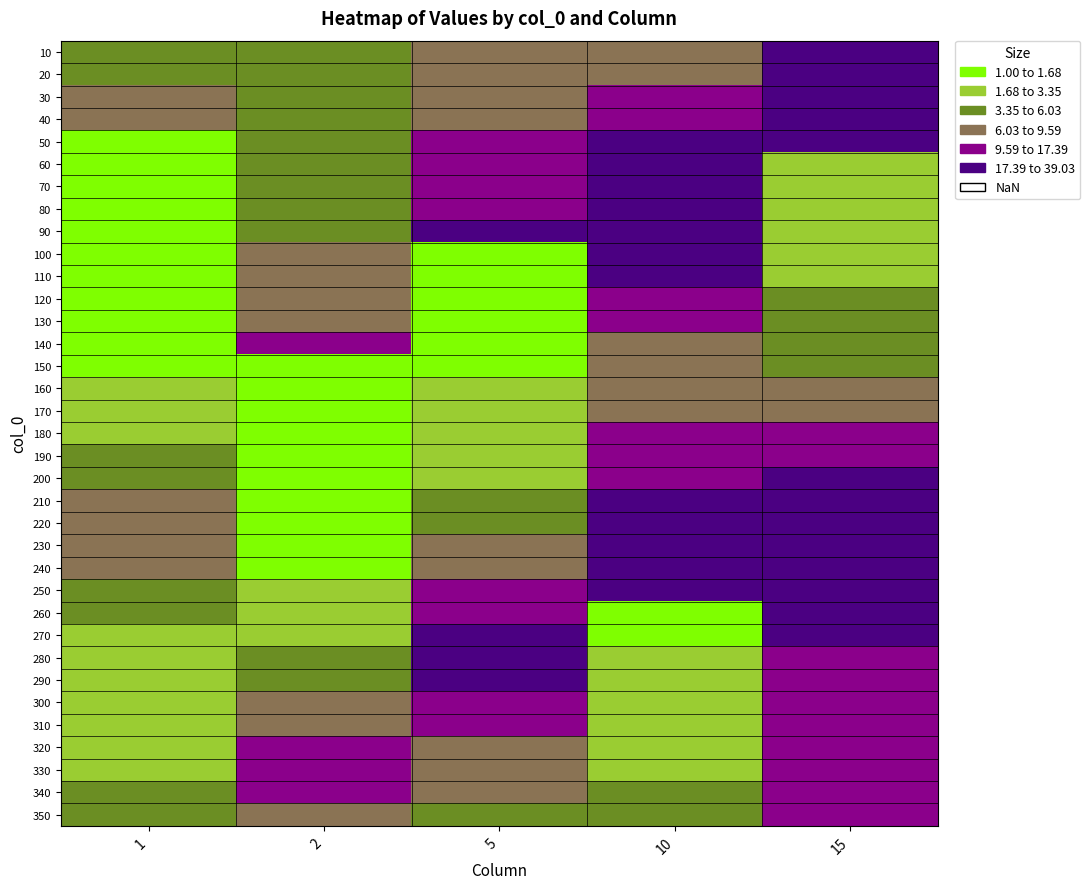

Reading right to left, list all the values displayed in this chart.

10: 15=23.4	10=6.5	5=6.0	2=5.2	1=5.2
20: 15=28.1	10=8.3	5=6.7	2=4.2	1=5.8
30: 15=33.1	10=10.7	5=7.8	2=3.7	1=6.1
40: 15=37.2	10=14.1	5=9.2	2=3.6	1=6.0
50: 15=38.4	10=18.7	5=11.0	2=3.6	1=1.0
60: 15=1.8	10=24.3	5=13.1	2=3.9	1=1.0
70: 15=1.9	10=28.6	5=15.4	2=4.3	1=1.0
80: 15=2.1	10=29.2	5=17.4	2=4.9	1=1.0
90: 15=2.3	10=29.0	5=18.5	2=5.7	1=1.0
100: 15=2.6	10=23.8	5=1.1	2=6.6	1=1.0
110: 15=3.0	10=18.0	5=1.2	2=7.6	1=1.0
120: 15=3.5	10=13.7	5=1.2	2=8.7	1=1.0
130: 15=4.0	10=10.8	5=1.3	2=9.6	1=1.1
140: 15=4.8	10=9.2	5=1.4	2=9.9	1=1.3
150: 15=5.8	10=8.5	5=1.5	2=1.0	1=1.6
160: 15=7.1	10=8.5	5=1.7	2=1.0	1=2.0
170: 15=8.8	10=9.1	5=1.9	2=1.0	1=2.5
180: 15=11.2	10=10.2	5=2.3	2=1.0	1=3.2
190: 15=14.5	10=12.0	5=2.7	2=1.0	1=4.1
200: 15=19.3	10=14.5	5=3.3	2=1.0	1=5.2
210: 15=25.6	10=17.5	5=4.1	2=1.1	1=6.2
220: 15=33.0	10=21.0	5=5.1	2=1.2	1=6.7
230: 15=37.8	10=24.7	5=6.6	2=1.4	1=6.3
240: 15=39.0	10=28.0	5=8.7	2=1.6	1=6.2
250: 15=37.0	10=29.4	5=11.5	2=2.0	1=5.2
260: 15=29.6	10=1.5	5=14.9	2=2.5	1=4.1
270: 15=22.3	10=1.6	5=17.9	2=3.1	1=3.4
280: 15=16.9	10=1.7	5=17.8	2=4.0	1=2.9
290: 15=13.5	10=1.8	5=18.6	2=5.2	1=2.8
300: 15=11.6	10=2.0	5=15.8	2=6.8	1=2.8
310: 15=10.8	10=2.3	5=12.1	2=8.7	1=2.9
320: 15=10.9	10=2.6	5=9.2	2=10.1	1=3.1
330: 15=11.7	10=3.0	5=7.3	2=9.7	1=3.4
340: 15=13.4	10=3.6	5=6.2	2=10.1	1=3.7
350: 15=15.9	10=4.3	5=5.7	2=8.6	1=4.2